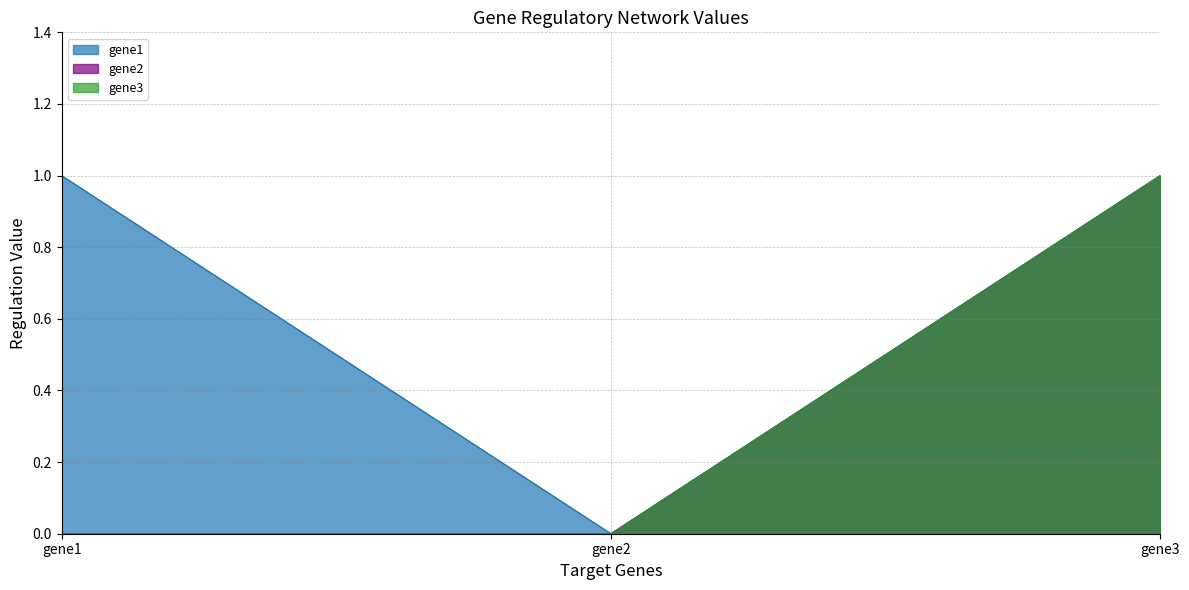

Rank the categories by gene3 value from lowest to highest.

gene1, gene2, gene3